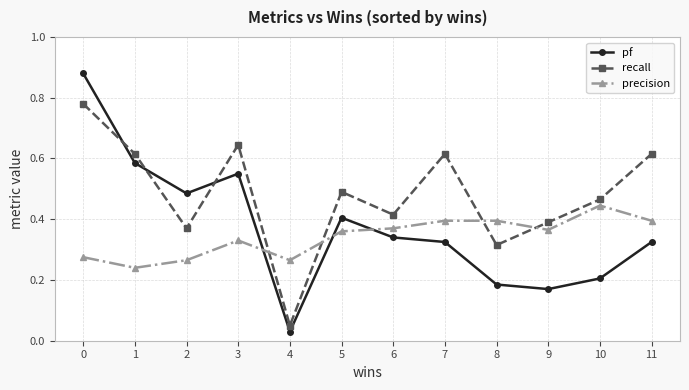

Between 4 and 8, which series saw the biggest shift?

recall